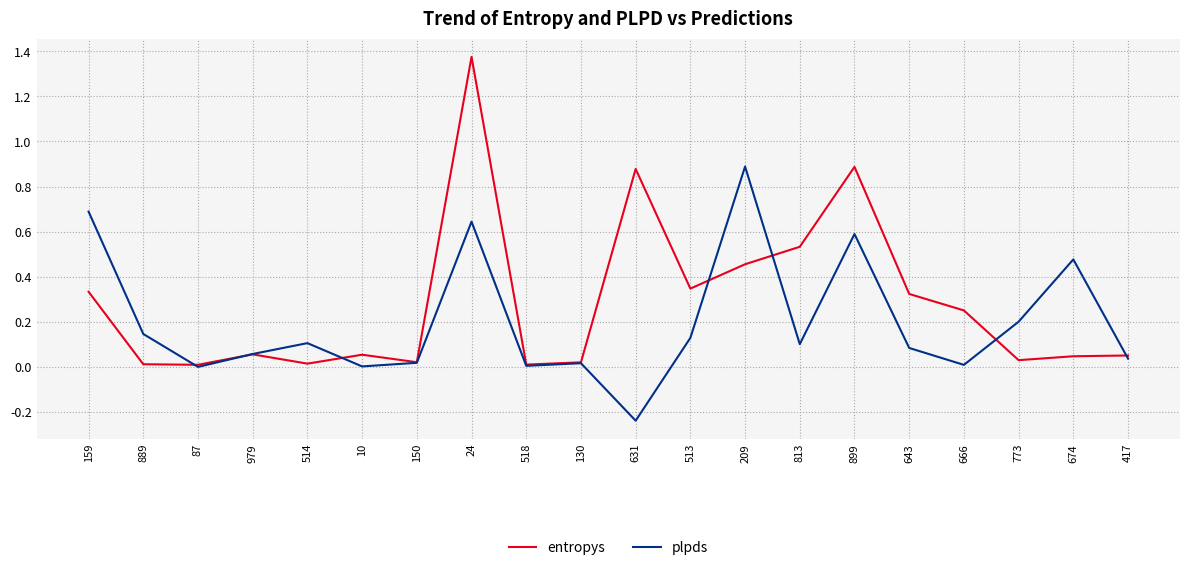

At which category does the chart reach its minimum across all series?

631